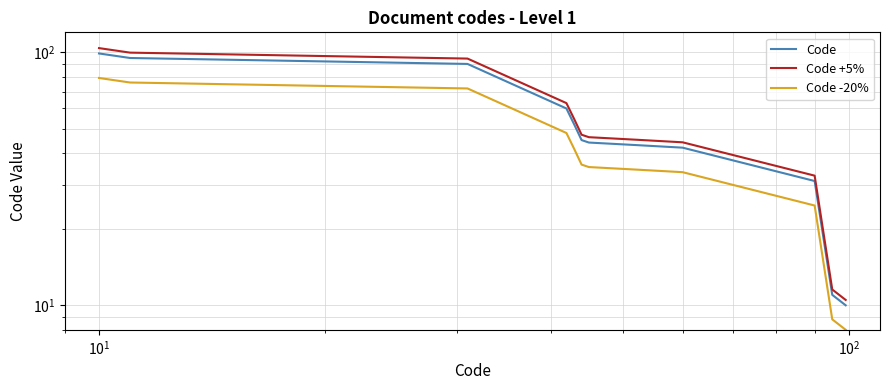

What is the minimum value for Code +5%?

10.5